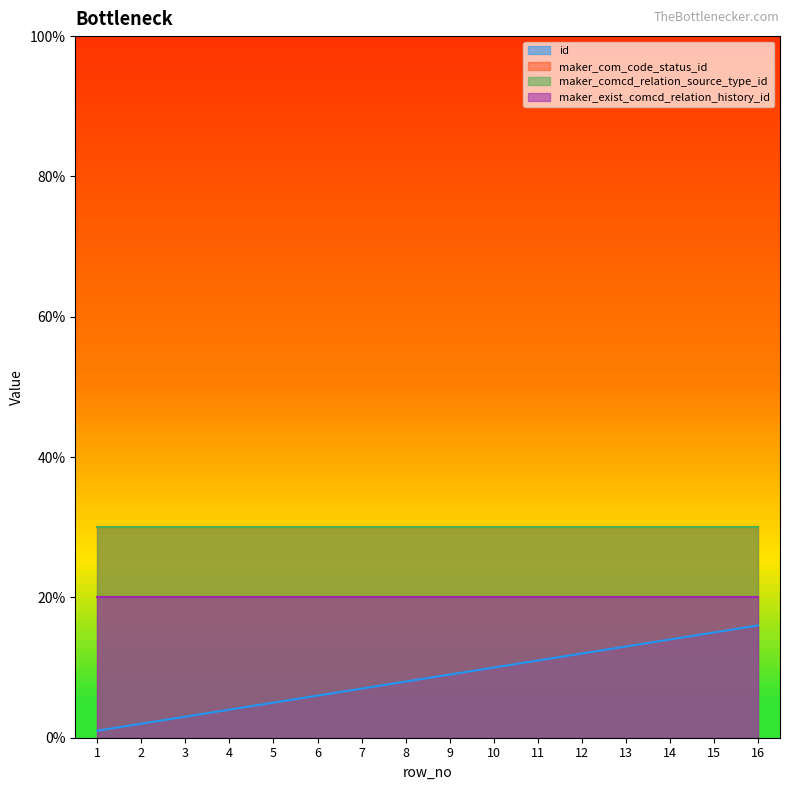

List the labels in order of maker_comcd_relation_source_type_id value, largest first.

1, 2, 3, 4, 5, 6, 7, 8, 9, 10, 11, 12, 13, 14, 15, 16